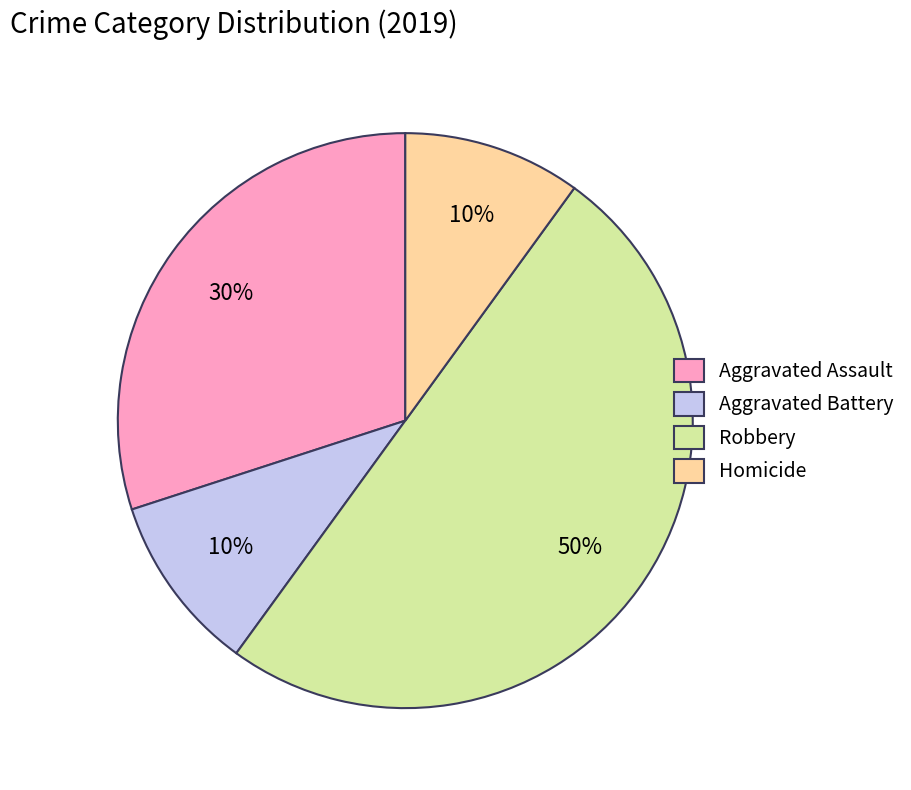

Does Aggravated Assault represent more than half of the total?

No